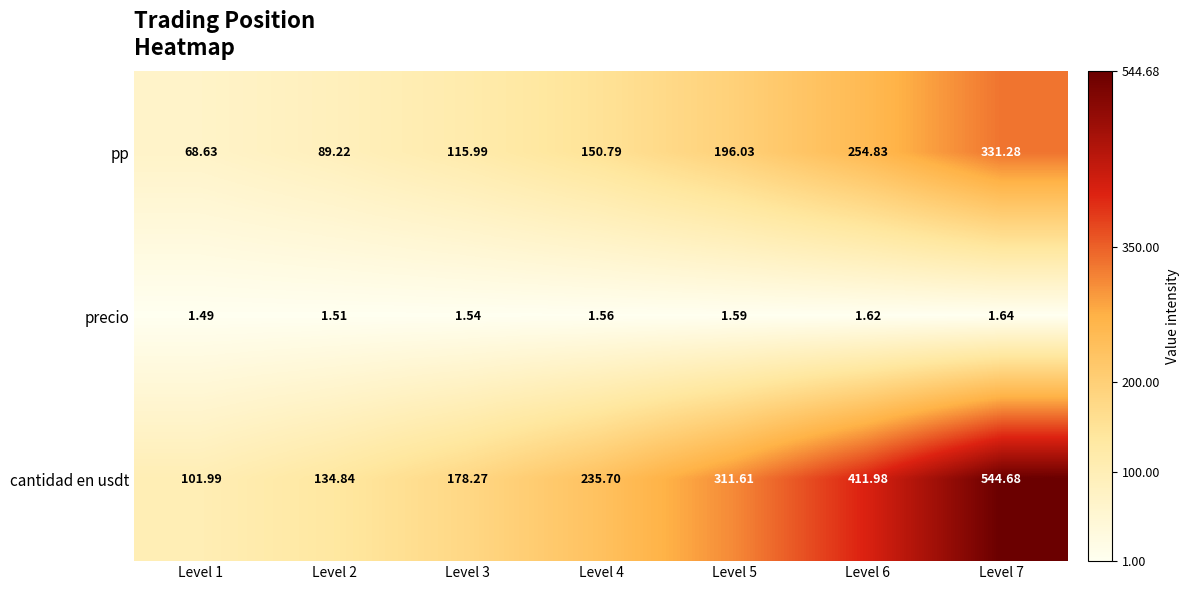

What is the spread (max minus min) of values at Level 7?

543.0